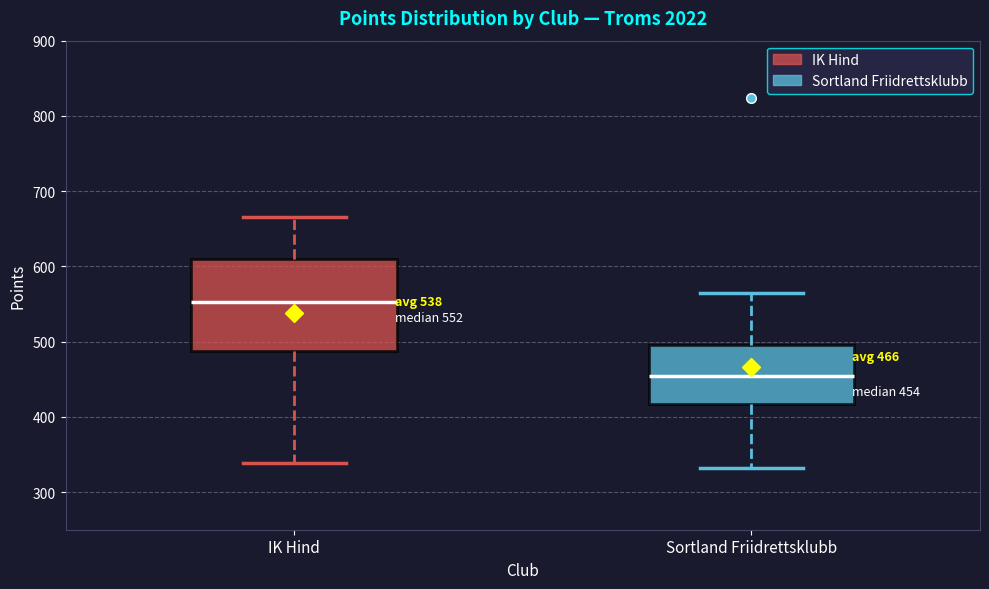

Which box has the lowest median line?

Sortland Friidrettsklubb